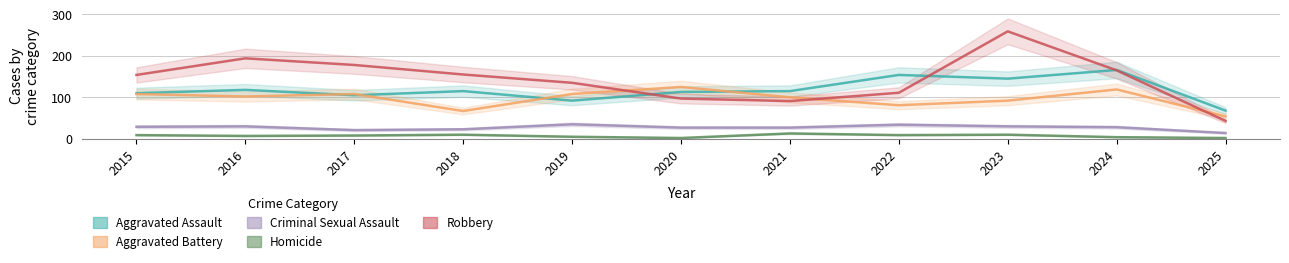

What is the sum of the Aggravated Assault values at 2015 and 2017?

215